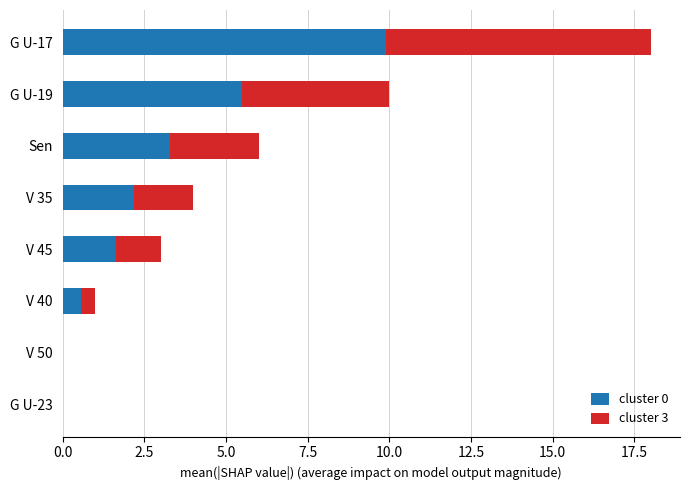

What is the maximum value for cluster 0?

9.9